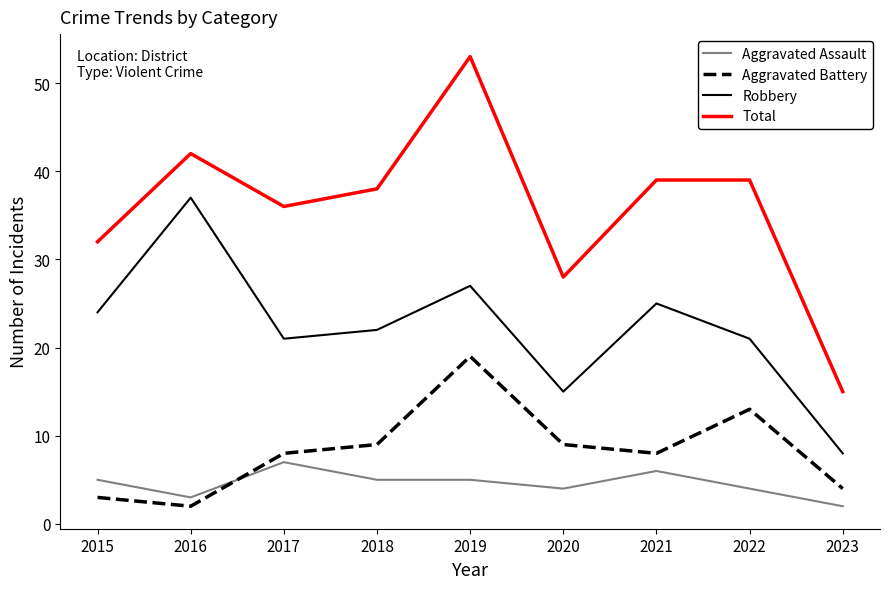

At how many categories does at least one series exceed 11?

9